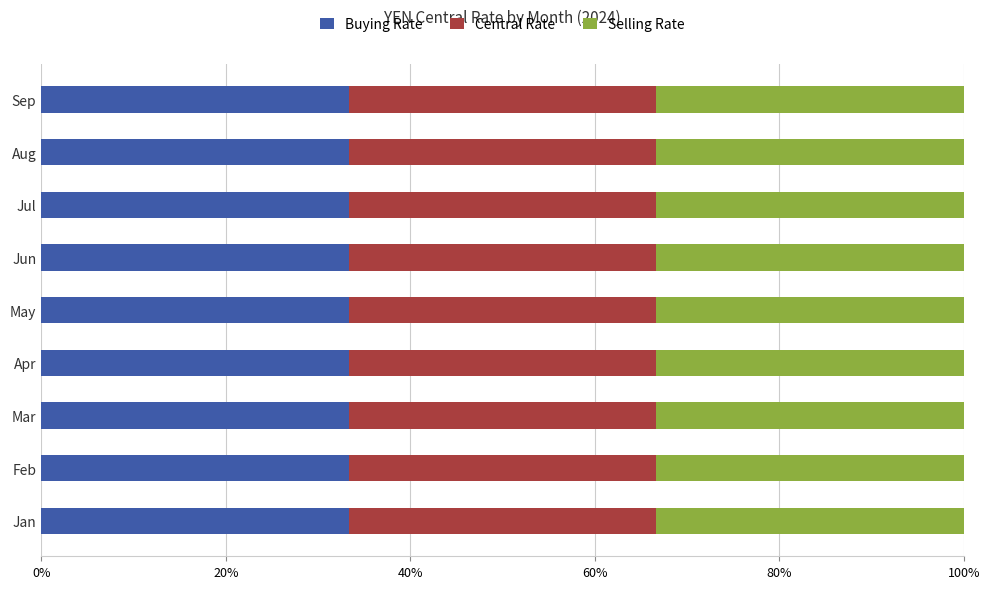

What are all the series names shown in the legend?

Buying Rate, Central Rate, Selling Rate